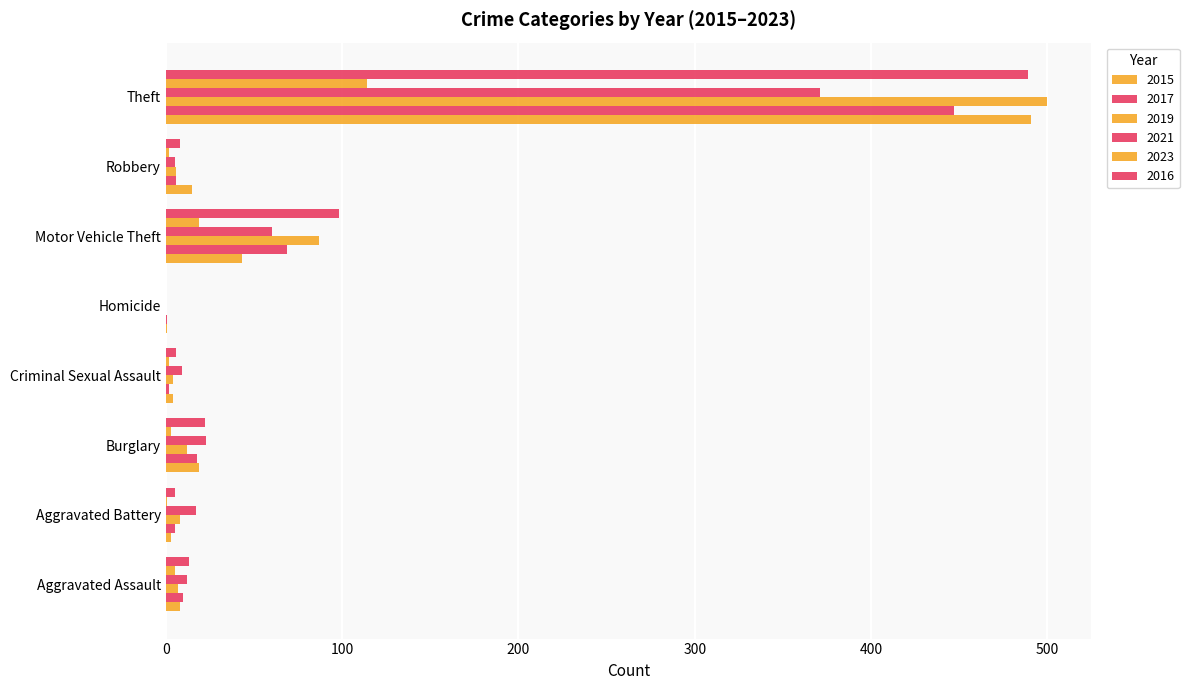

Which series changed the most between Aggravated Assault and Theft?

2019